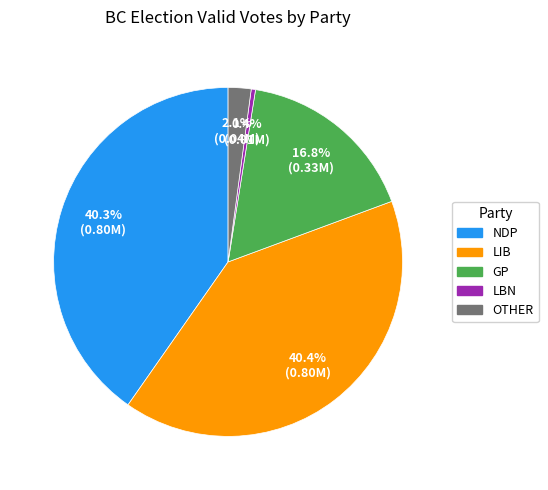

What is the ratio of the value at NDP to the value at LIB?

1.0